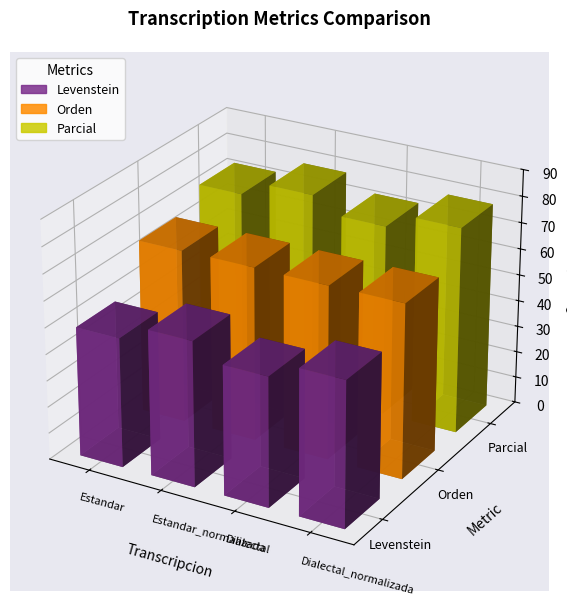

How many bars are there in total?

12